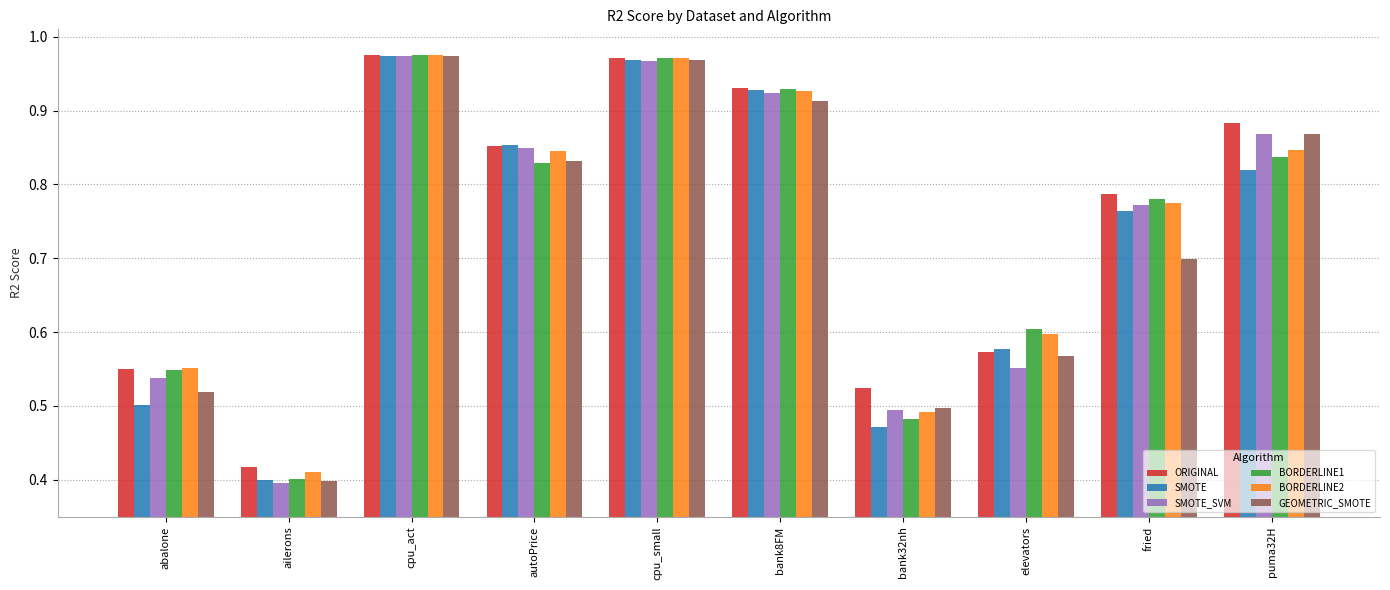

What is the difference between the ORIGINAL values at fried and elevators?

0.2